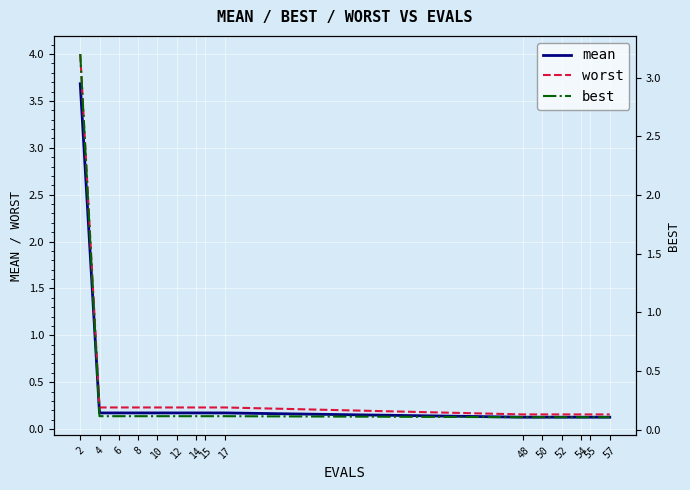

The worst series shows 0.2 at 54. True or false?

True